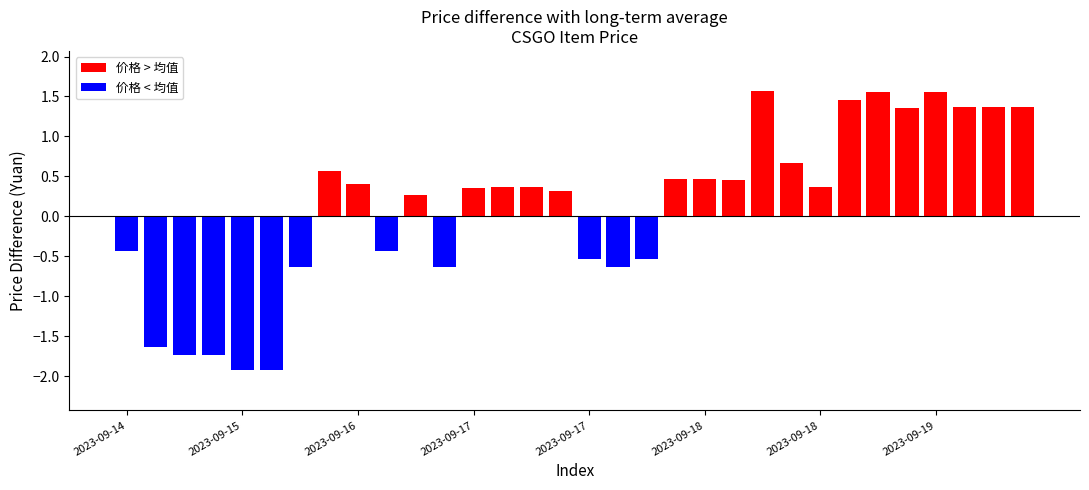

What is the difference between the maximum and second lowest values?

3.5